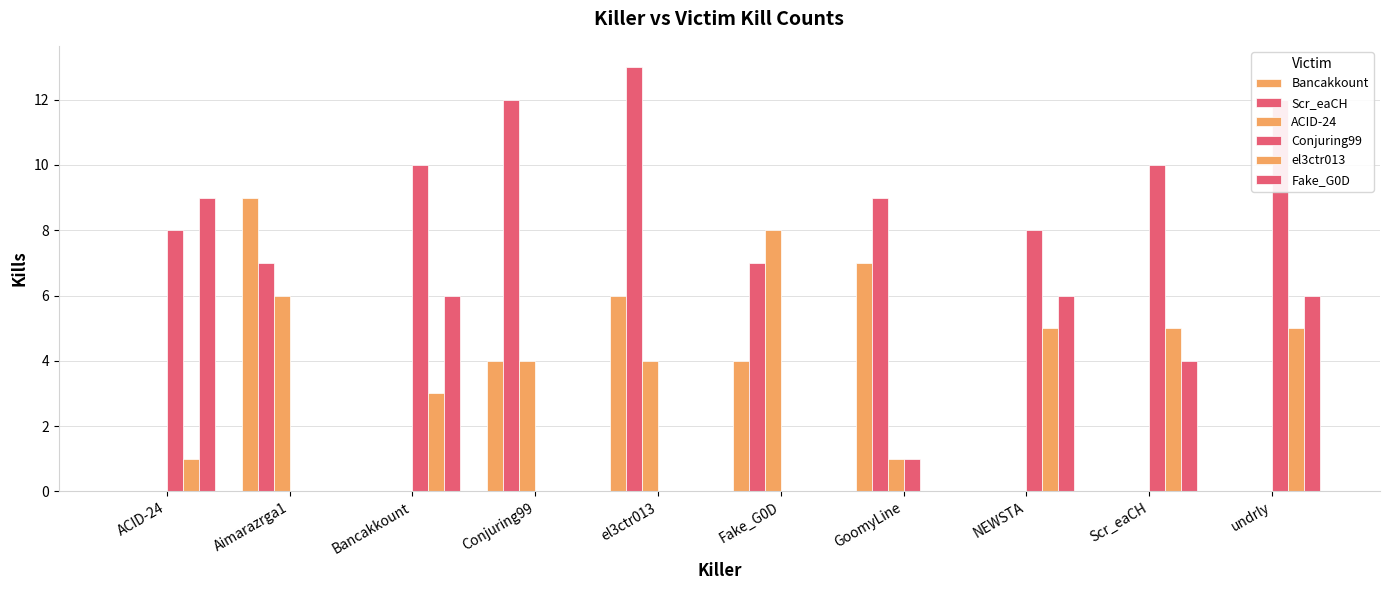

How many positive values does the Bancakkount series have?

5